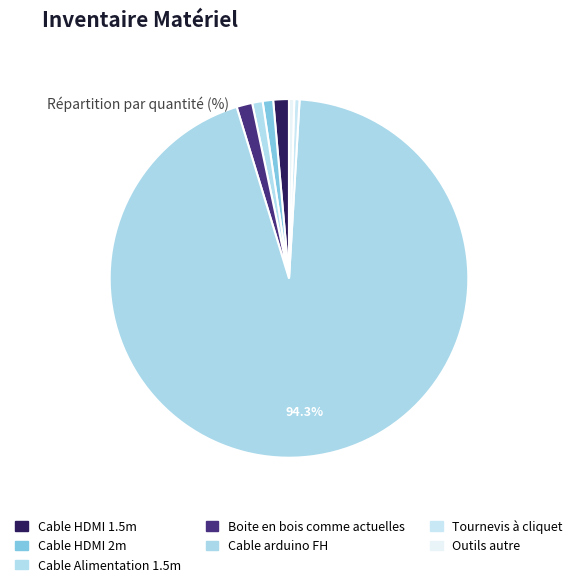

How many slices are in this pie chart?

7